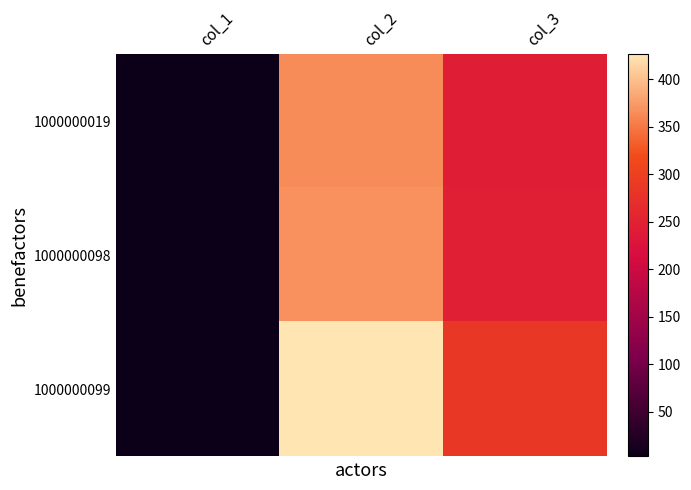

At which category does the chart reach its minimum across all series?

col_1